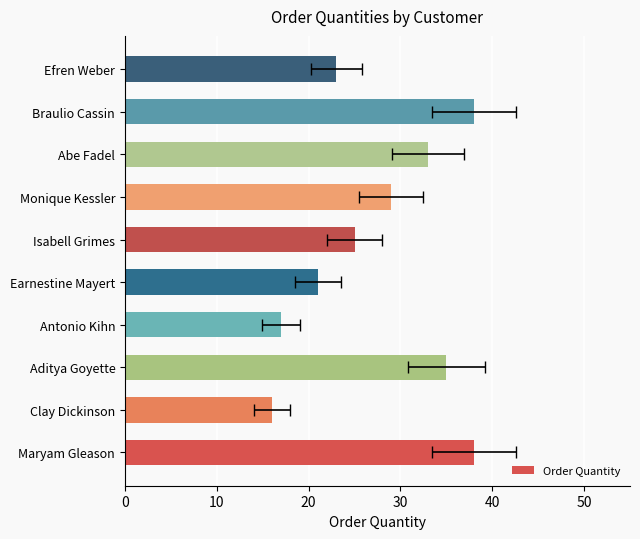

What is the minimum value shown in the chart?

16